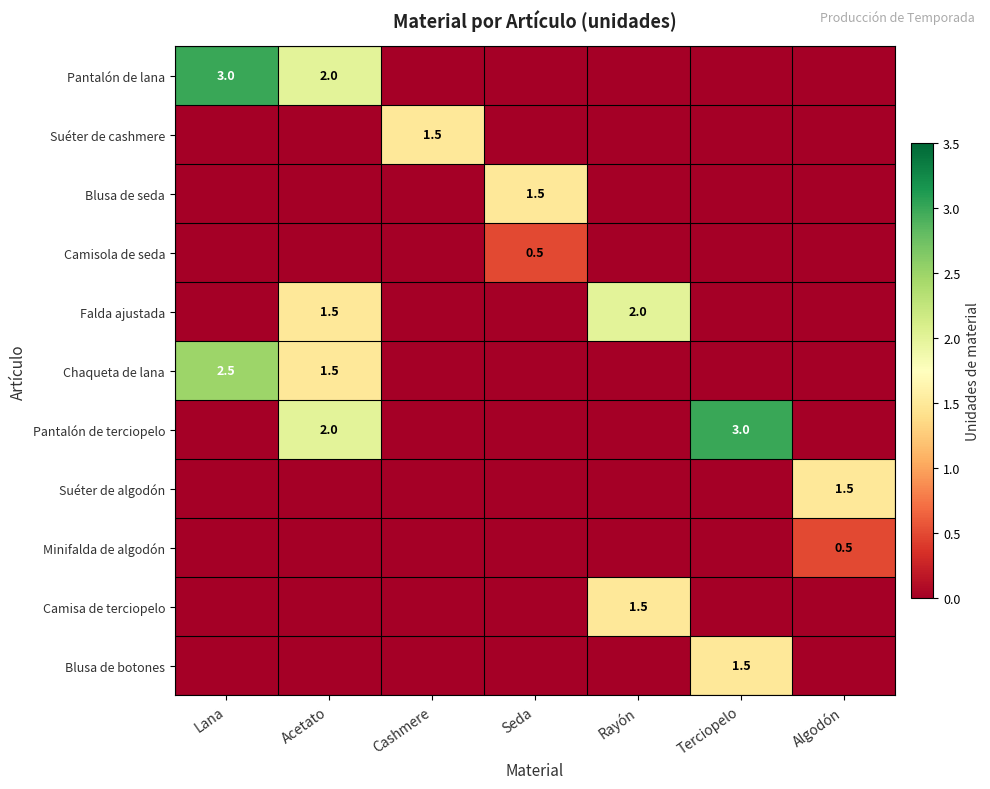

Which label corresponds to the largest value in the chart?

Lana